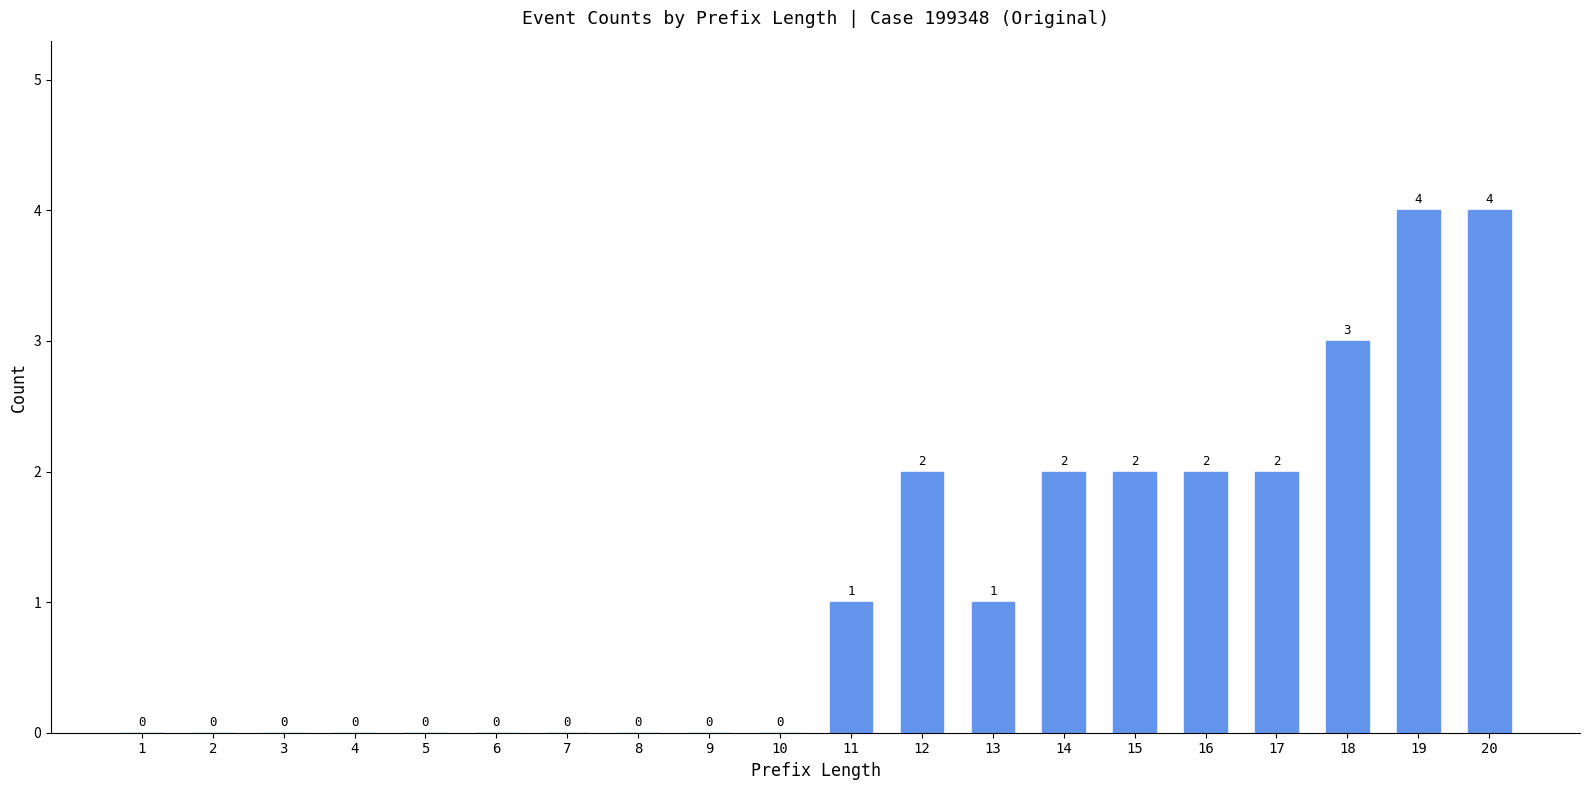

What is the greatest value displayed?

4